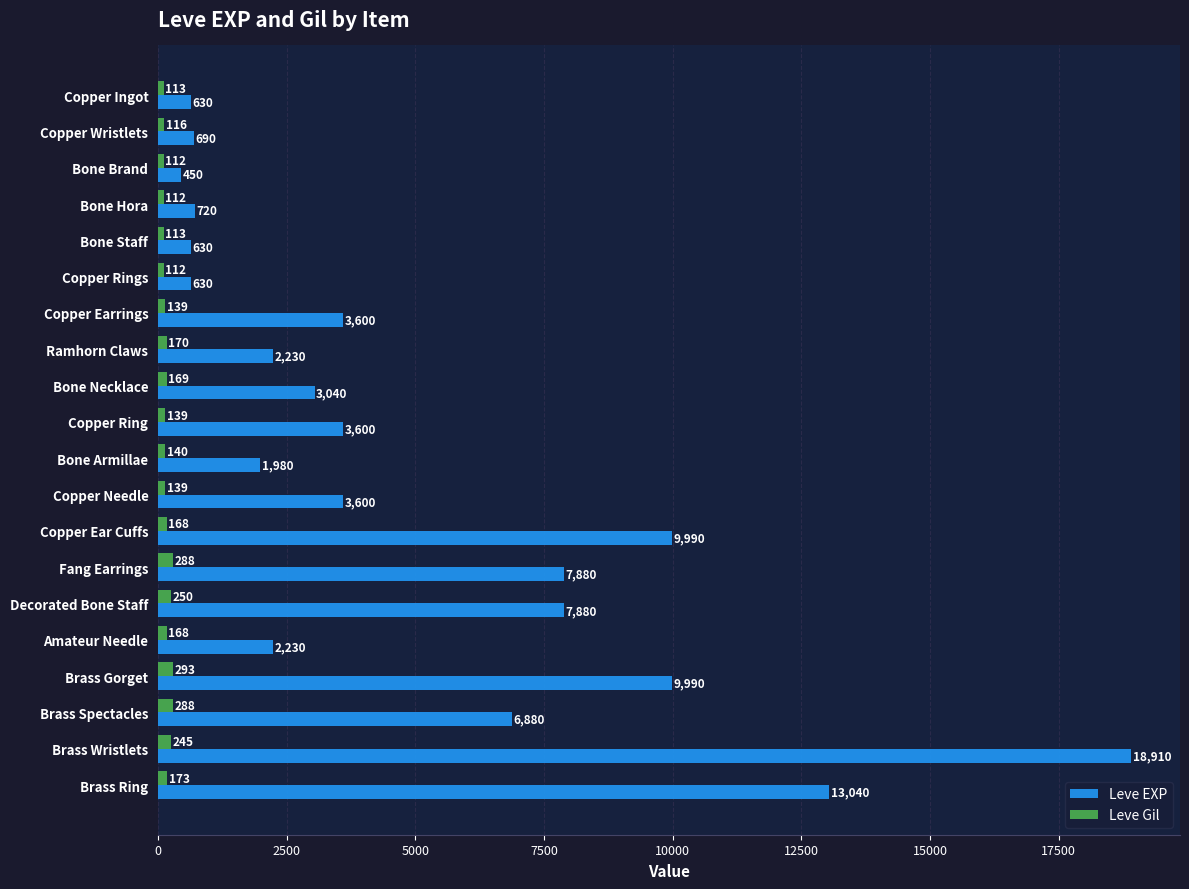

What is the difference between the maximum and minimum values in the Leve EXP series?

18460